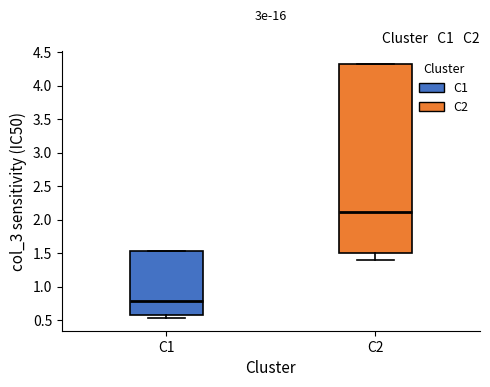

Where is the upper edge of the box for C2 on the y-axis? The values are not printed on the chart, so give them approximately, as read against the axis.

4.30